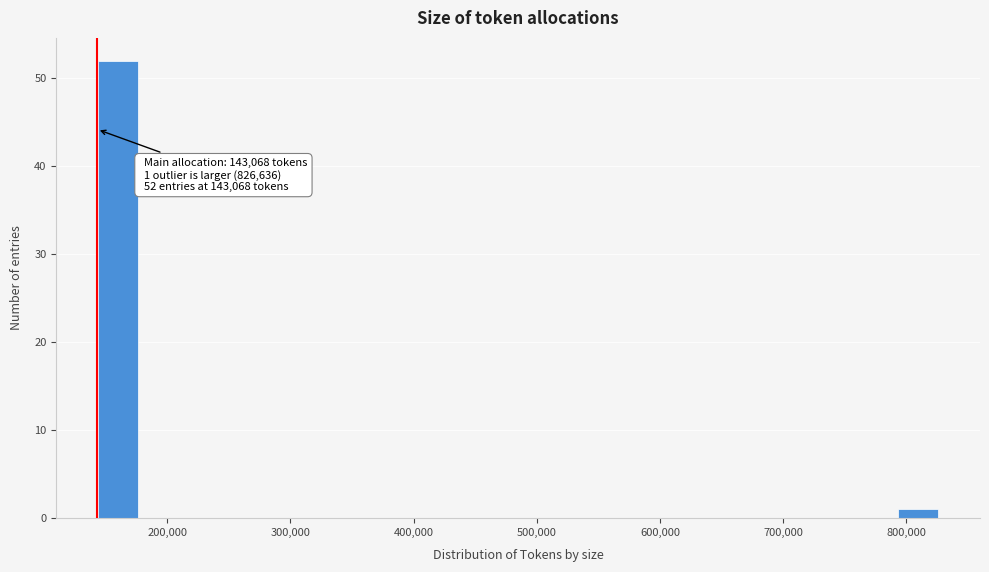

Read against the x-axis, roughly where is the centre of the tallest bar?

160000